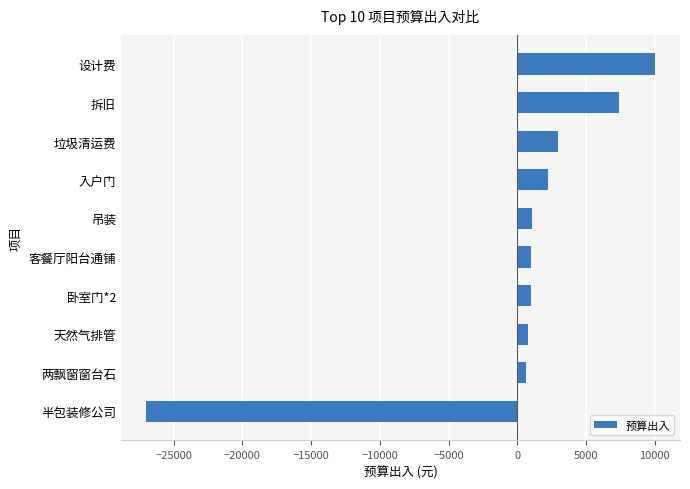

What is the difference between the maximum and minimum values?

37000